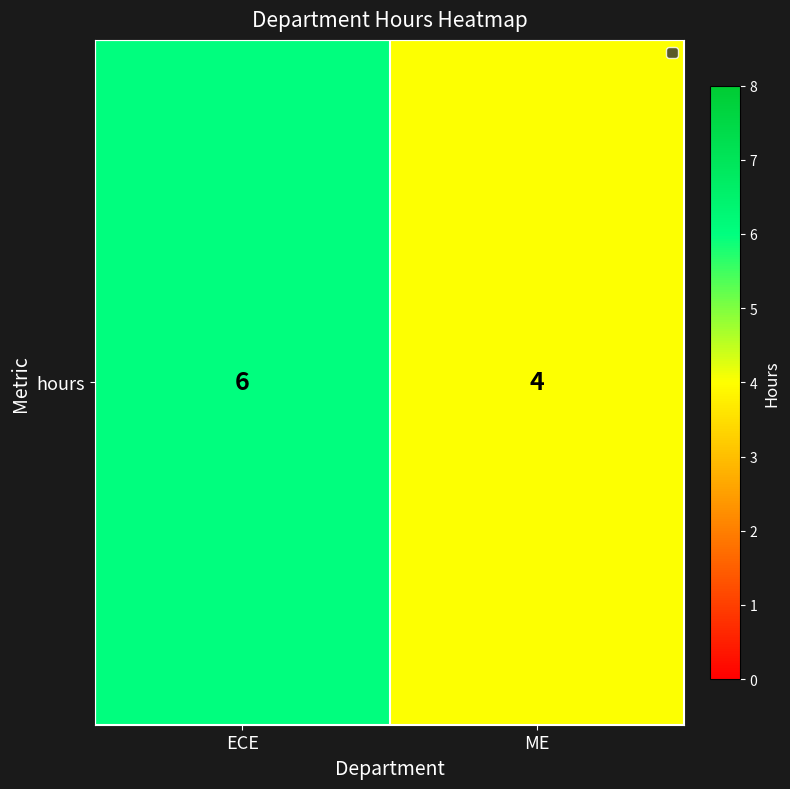

What is the sum of the values at ME and ECE?

10